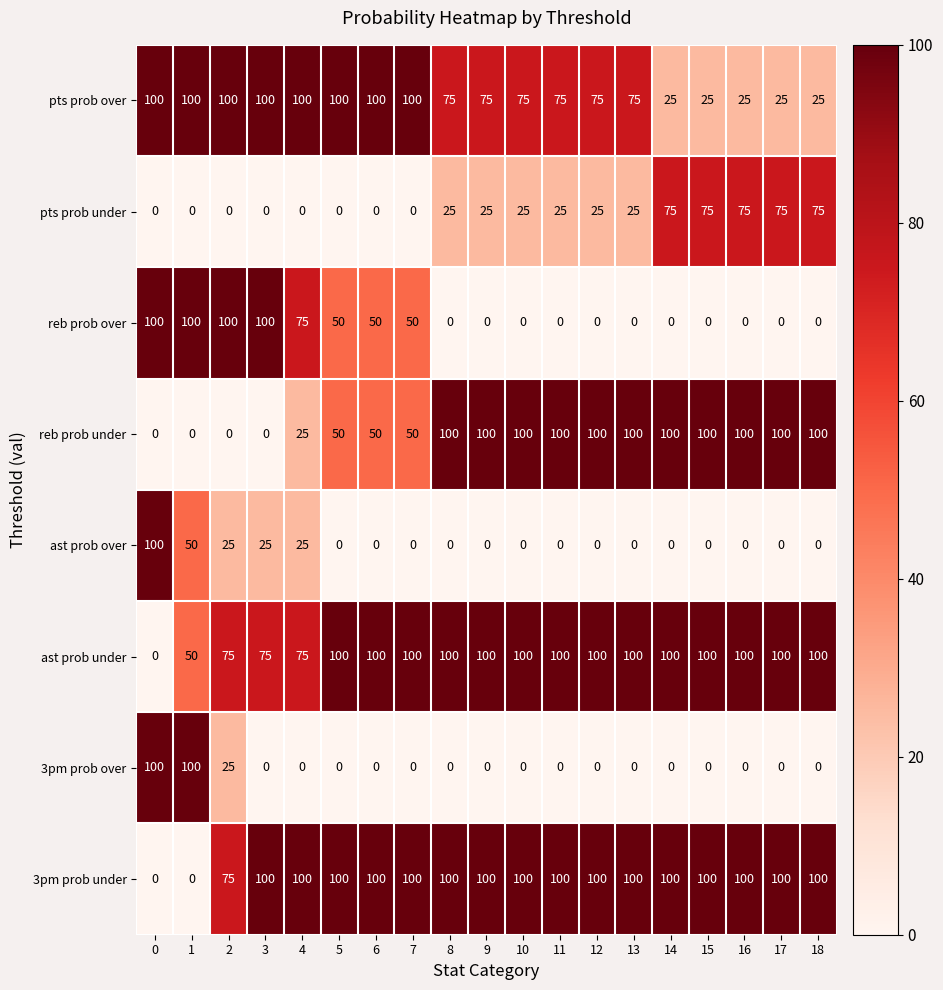

What is the spread (max minus min) of values at 4?

100